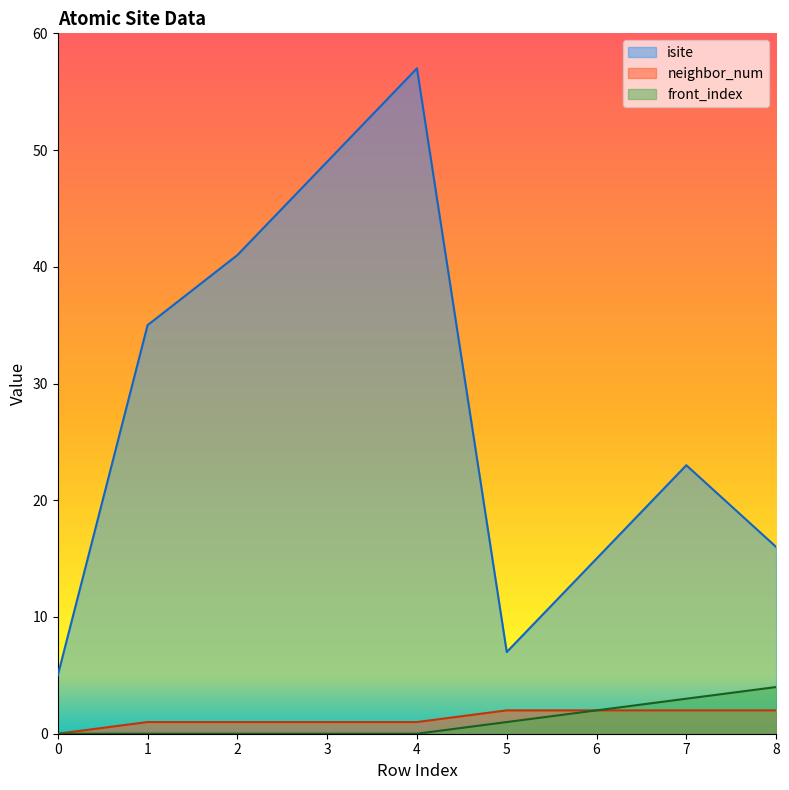

Is the value of isite at 8 greater than the value of neighbor_num at 7?

Yes